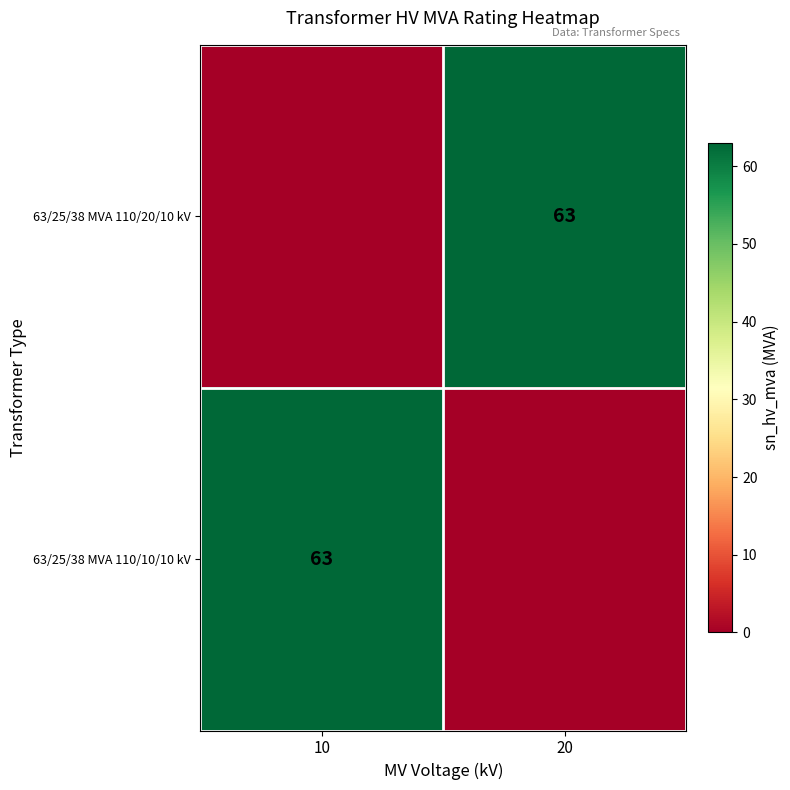

True or false: 63/25/38 MVA 110/10/10 kV has a value of 63 at 10.

True